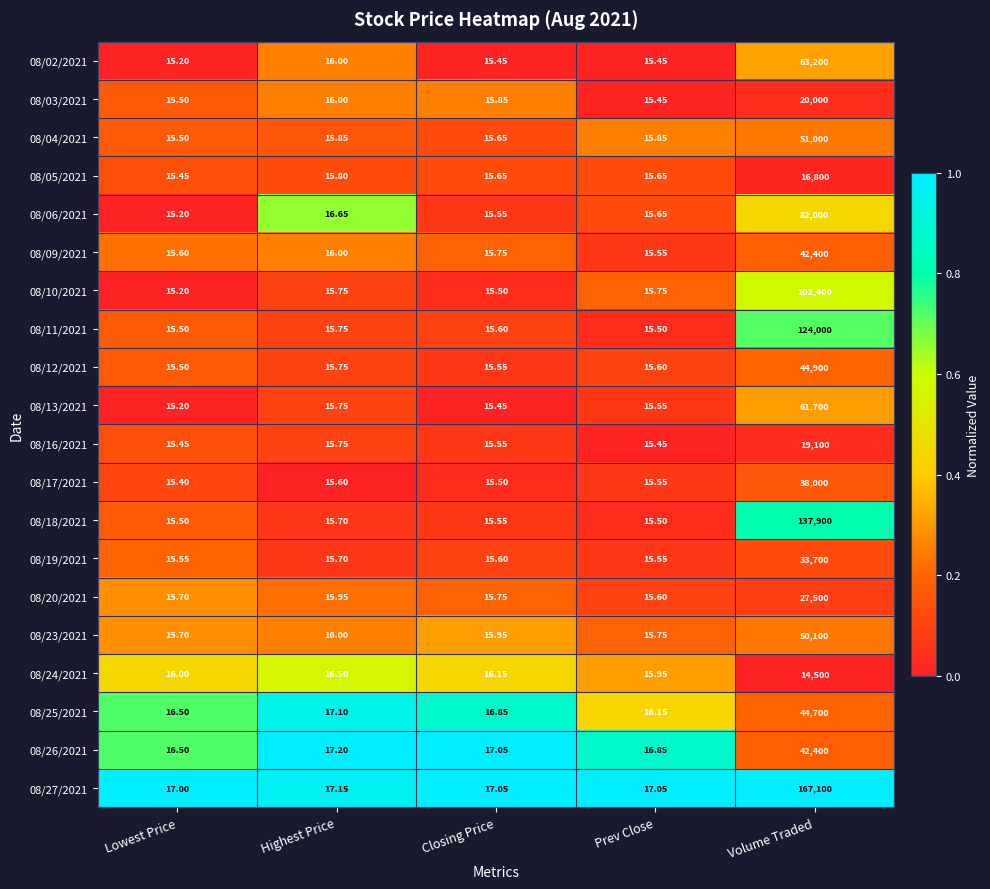

Is the value of 08/16/2021 at Volume Traded greater than the value of 08/24/2021 at Closing Price?

Yes